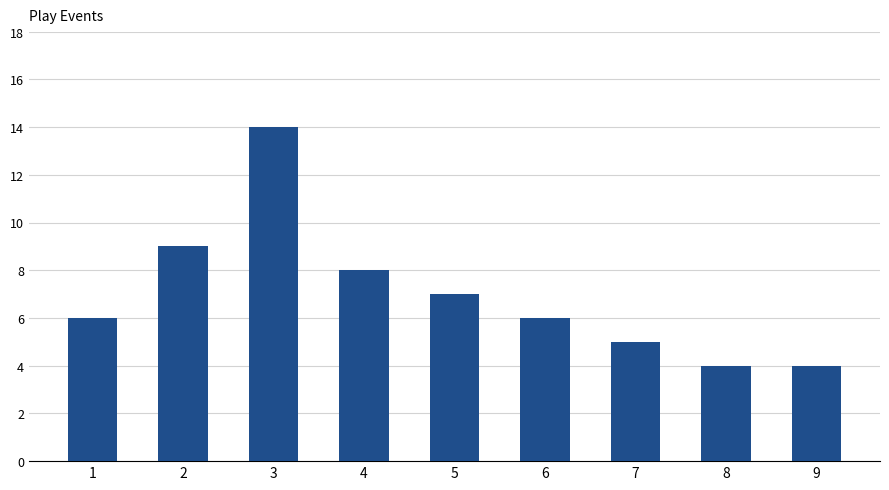

What is the sum of all values?

63